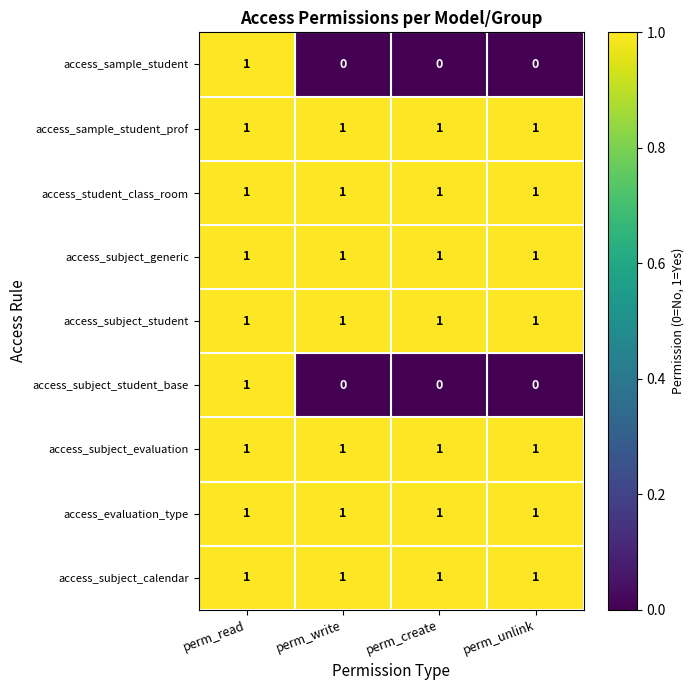

How many access_sample_student values are between 0 and 1?

4